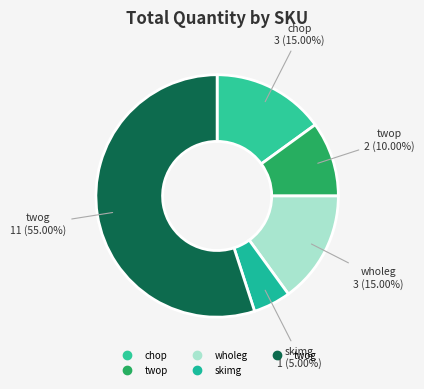

How many segments does this pie chart have?

5